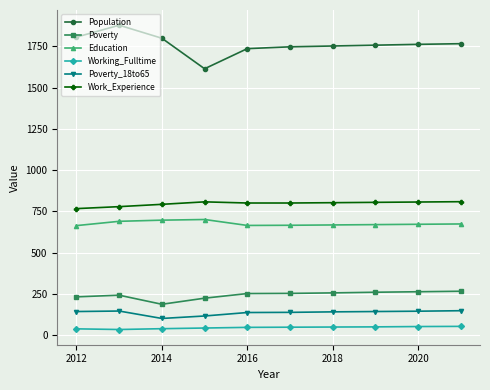

What is the lowest value of the Poverty series?

187